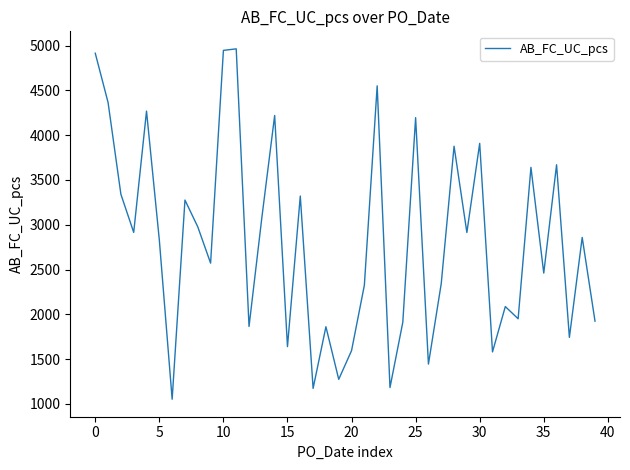

What is the difference between the maximum and minimum values?

3911